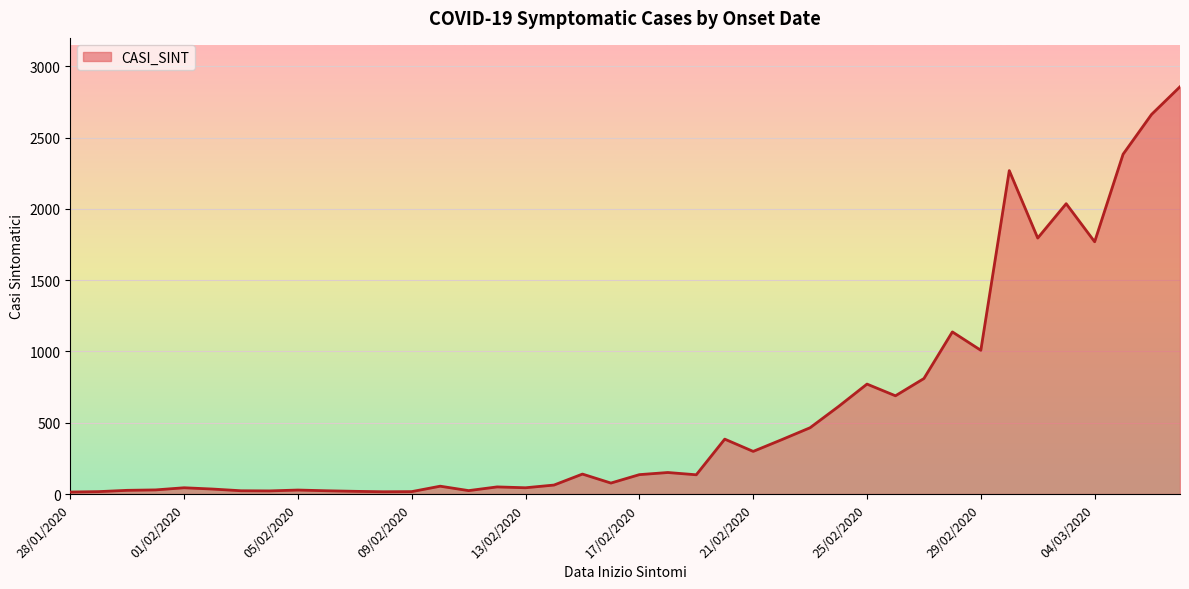

What is the difference between the maximum and minimum values?

2842